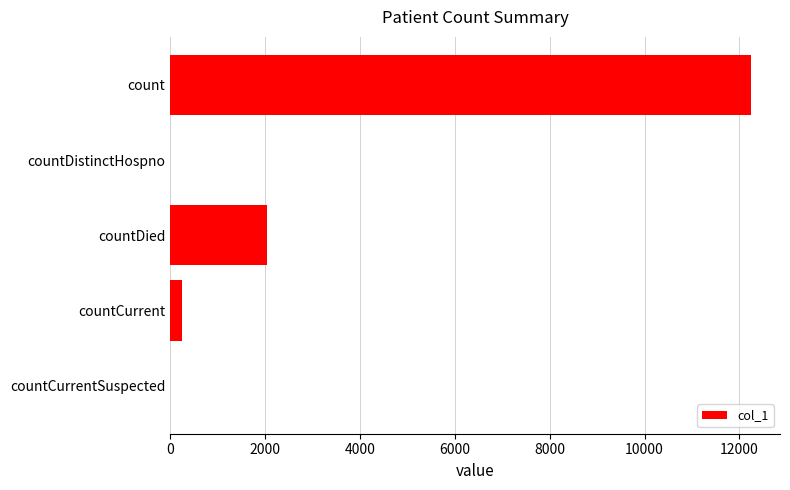

The chart shows a value of 2047 at countDied. True or false?

True